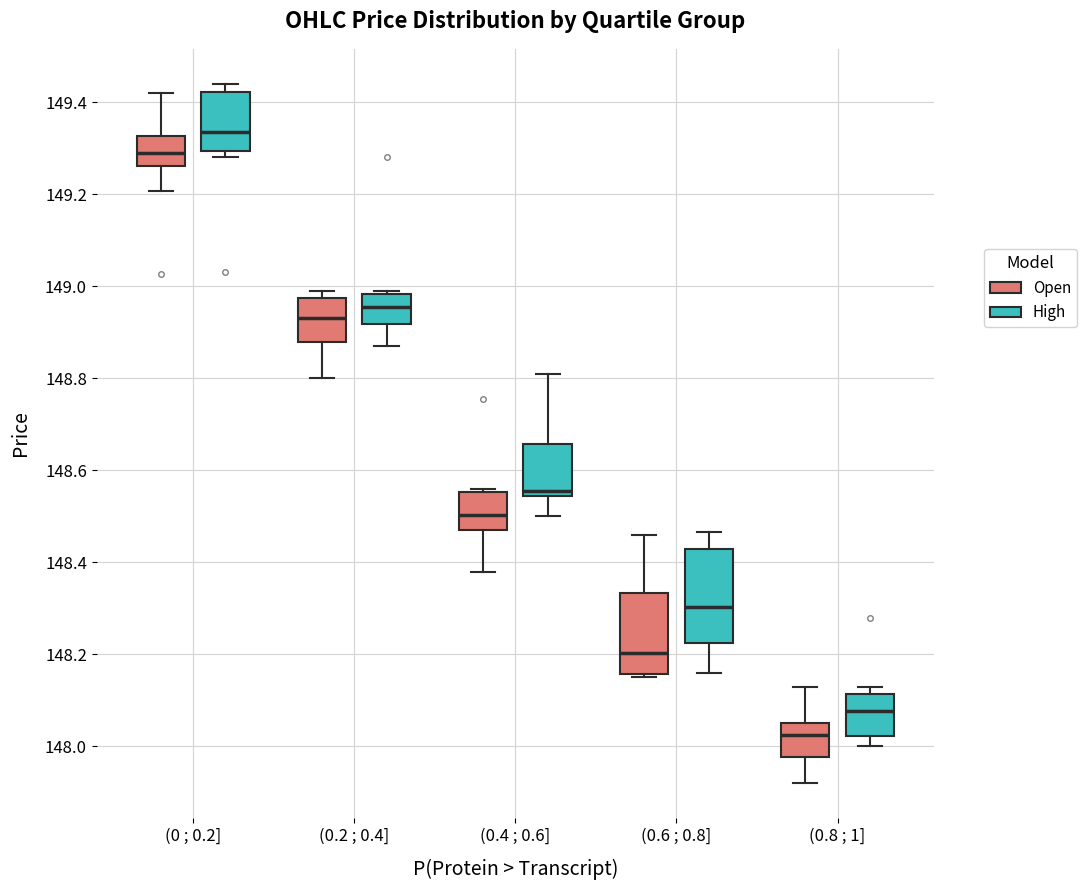

Which box's median line is the highest?

(0 ; 0.2] (High)